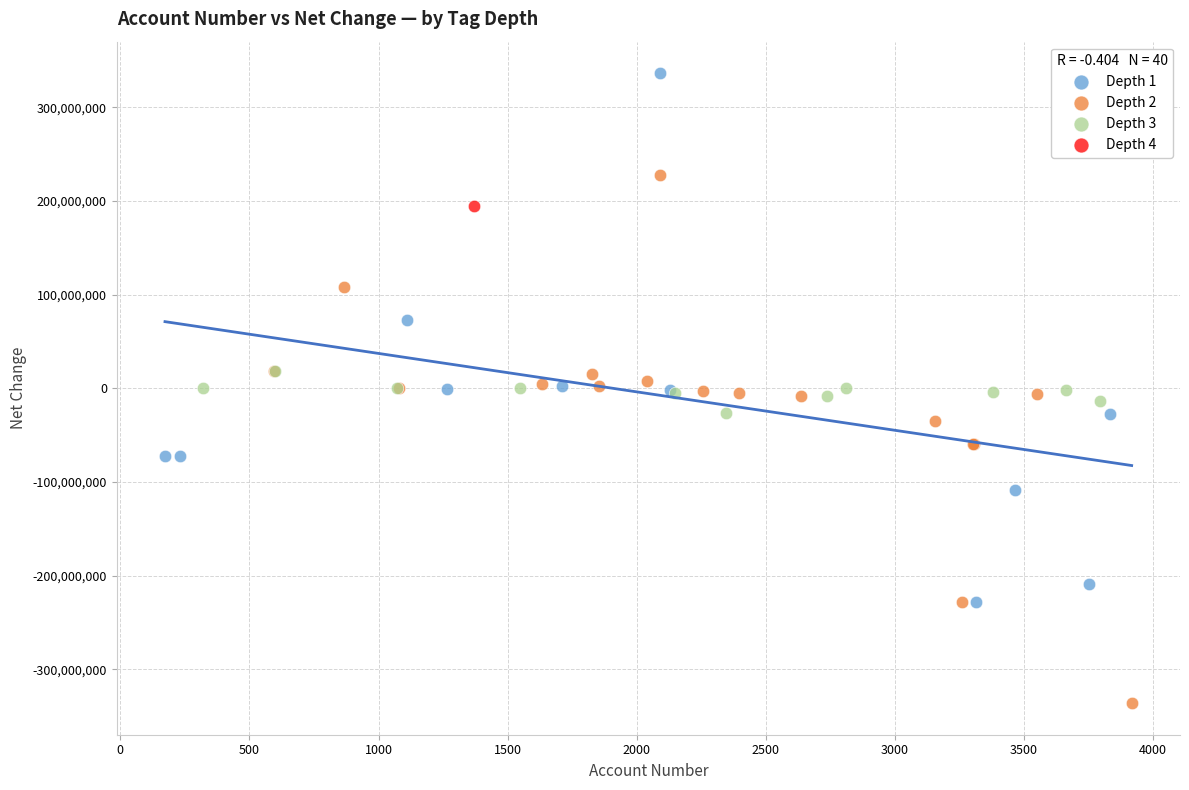

What are all the series names shown in the legend?

Depth 1, Depth 2, Depth 3, Depth 4